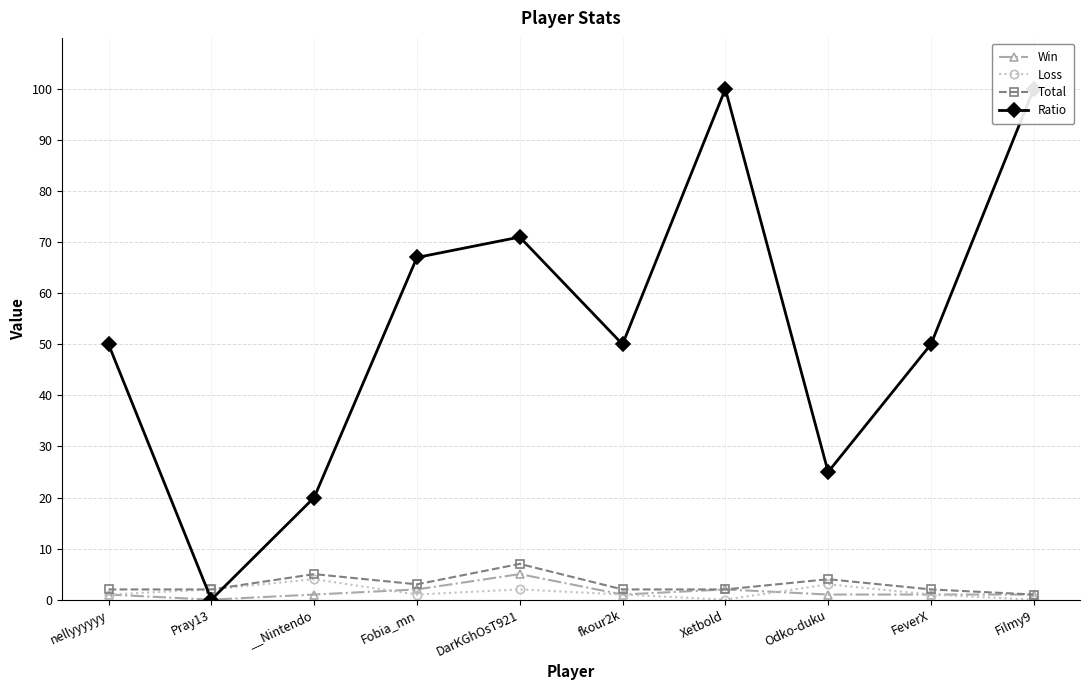

What are all the series names shown in the legend?

Win, Loss, Total, Ratio